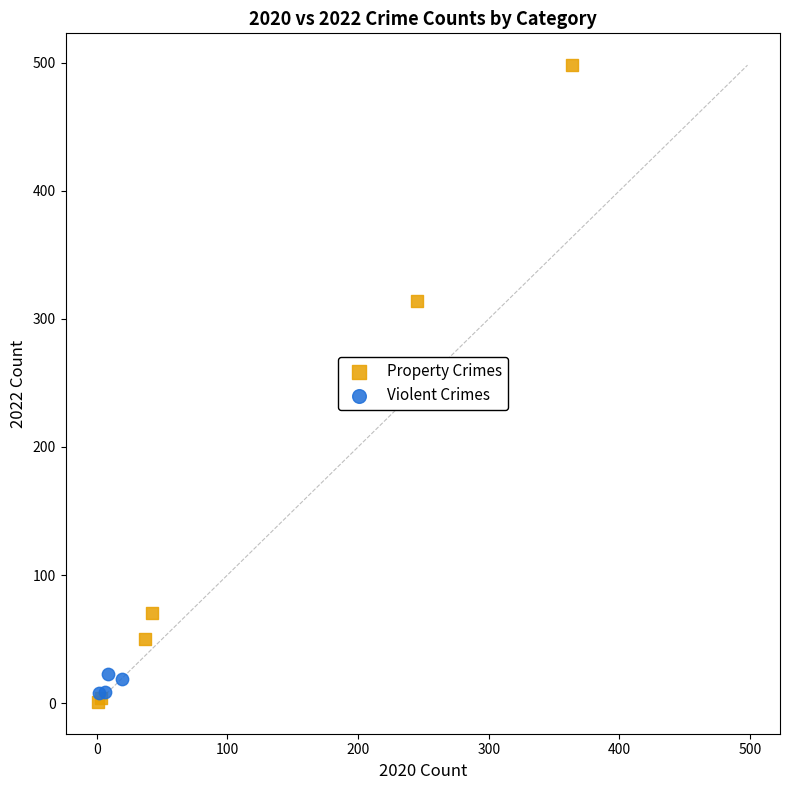

Which series has the widest spread of Y values?

Property Crimes